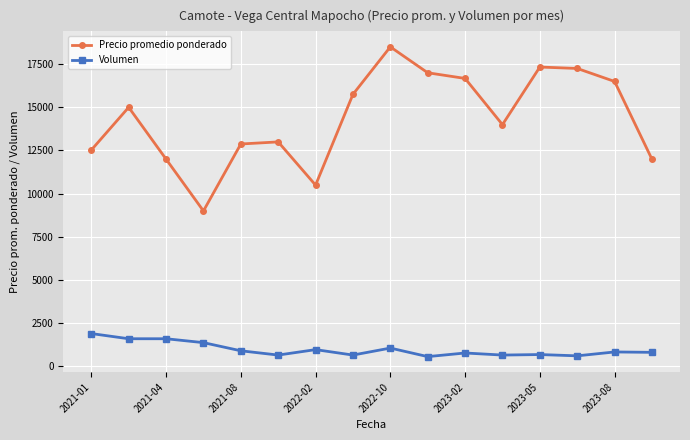

What is the sum of all Precio promedio ponderado values?

229884.9